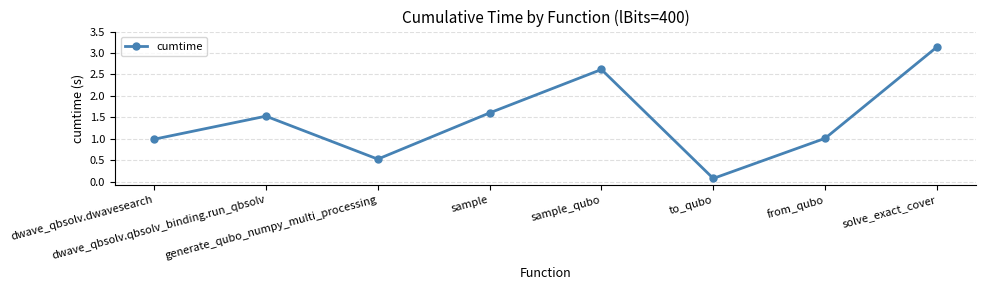

What position from the right is from_qubo?

2